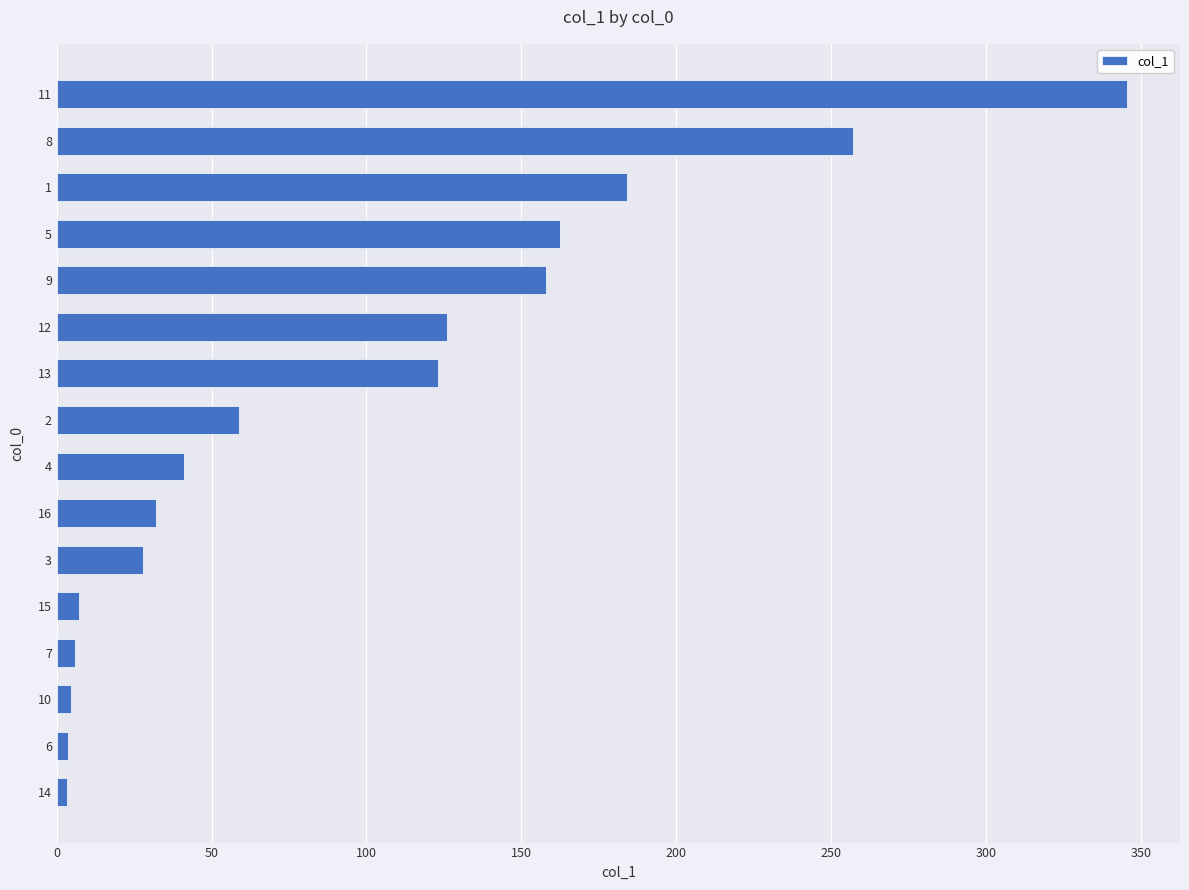

What is the difference between the maximum and minimum values?

342.1